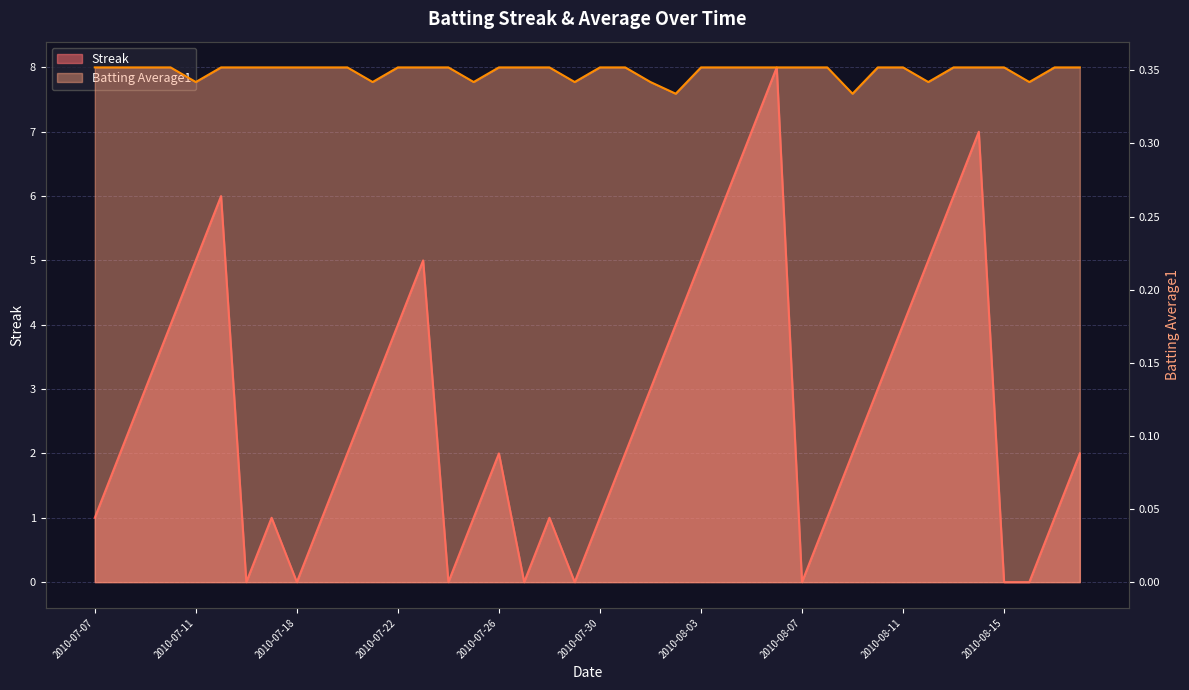

Reading left to right, what are all the values shown in this chart?

Streak: 2010-07-07=1.0	2010-07-08=2.0	2010-07-09=3.0	2010-07-10=4.0	2010-07-11=5.0	2010-07-15=6.0	2010-07-16=0.0	2010-07-17=1.0	2010-07-18=0.0	2010-07-19=1.0	2010-07-20=2.0	2010-07-21=3.0	2010-07-22=4.0	2010-07-23=5.0	2010-07-24=0.0	2010-07-25=1.0	2010-07-26=2.0	2010-07-27=0.0	2010-07-28=1.0	2010-07-29=0.0	2010-07-30=1.0	2010-07-31=2.0	2010-08-01=3.0	2010-08-02=4.0	2010-08-03=5.0	2010-08-04=6.0	2010-08-05=7.0	2010-08-06=8.0	2010-08-07=0.0	2010-08-08=1.0	2010-08-09=2.0	2010-08-10=3.0	2010-08-11=4.0	2010-08-12=5.0	2010-08-13=6.0	2010-08-14=7.0	2010-08-15=0.0	2010-08-16=0.0	2010-08-17=1.0	2010-08-18=2.0
Batting Average1: 2010-07-07=0.4	2010-07-08=0.4	2010-07-09=0.4	2010-07-10=0.4	2010-07-11=0.3	2010-07-15=0.4	2010-07-16=0.4	2010-07-17=0.4	2010-07-18=0.4	2010-07-19=0.4	2010-07-20=0.4	2010-07-21=0.3	2010-07-22=0.4	2010-07-23=0.4	2010-07-24=0.4	2010-07-25=0.3	2010-07-26=0.4	2010-07-27=0.4	2010-07-28=0.4	2010-07-29=0.3	2010-07-30=0.4	2010-07-31=0.4	2010-08-01=0.3	2010-08-02=0.3	2010-08-03=0.4	2010-08-04=0.4	2010-08-05=0.4	2010-08-06=0.4	2010-08-07=0.4	2010-08-08=0.4	2010-08-09=0.3	2010-08-10=0.4	2010-08-11=0.4	2010-08-12=0.3	2010-08-13=0.4	2010-08-14=0.4	2010-08-15=0.4	2010-08-16=0.3	2010-08-17=0.4	2010-08-18=0.4